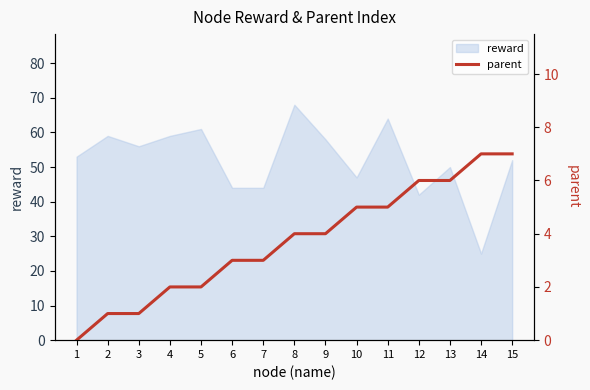

What is the value of the 5th point from the left?

2